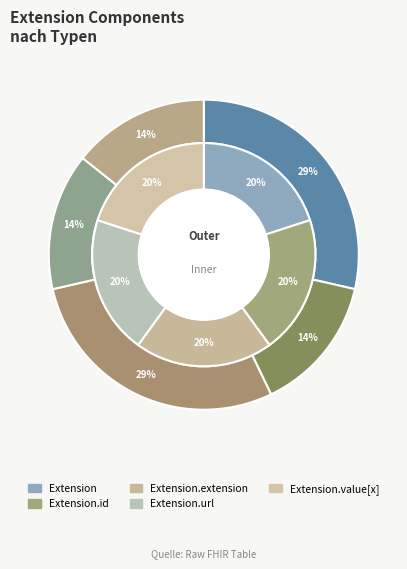

To the nearest percent, what portion does Extension.value[x] represent?

14%